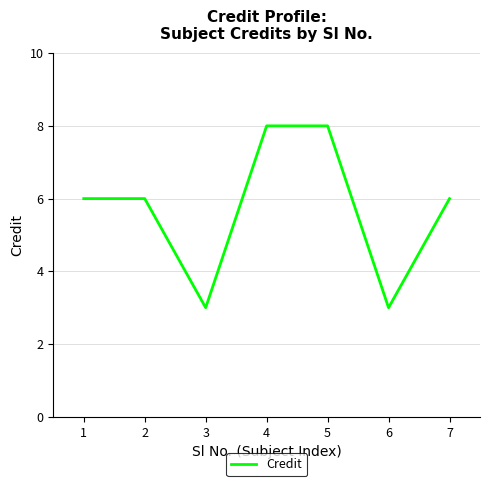

Reading left to right, transcribe all the data shown in this chart.

6	6	3	8	8	3	6